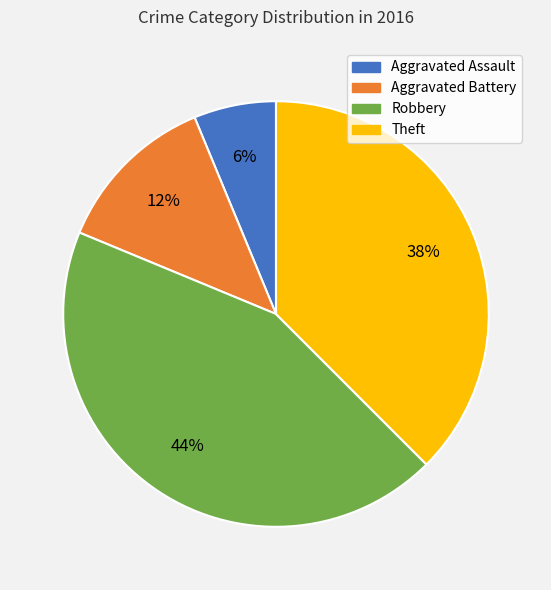

How many segments does this pie chart have?

4